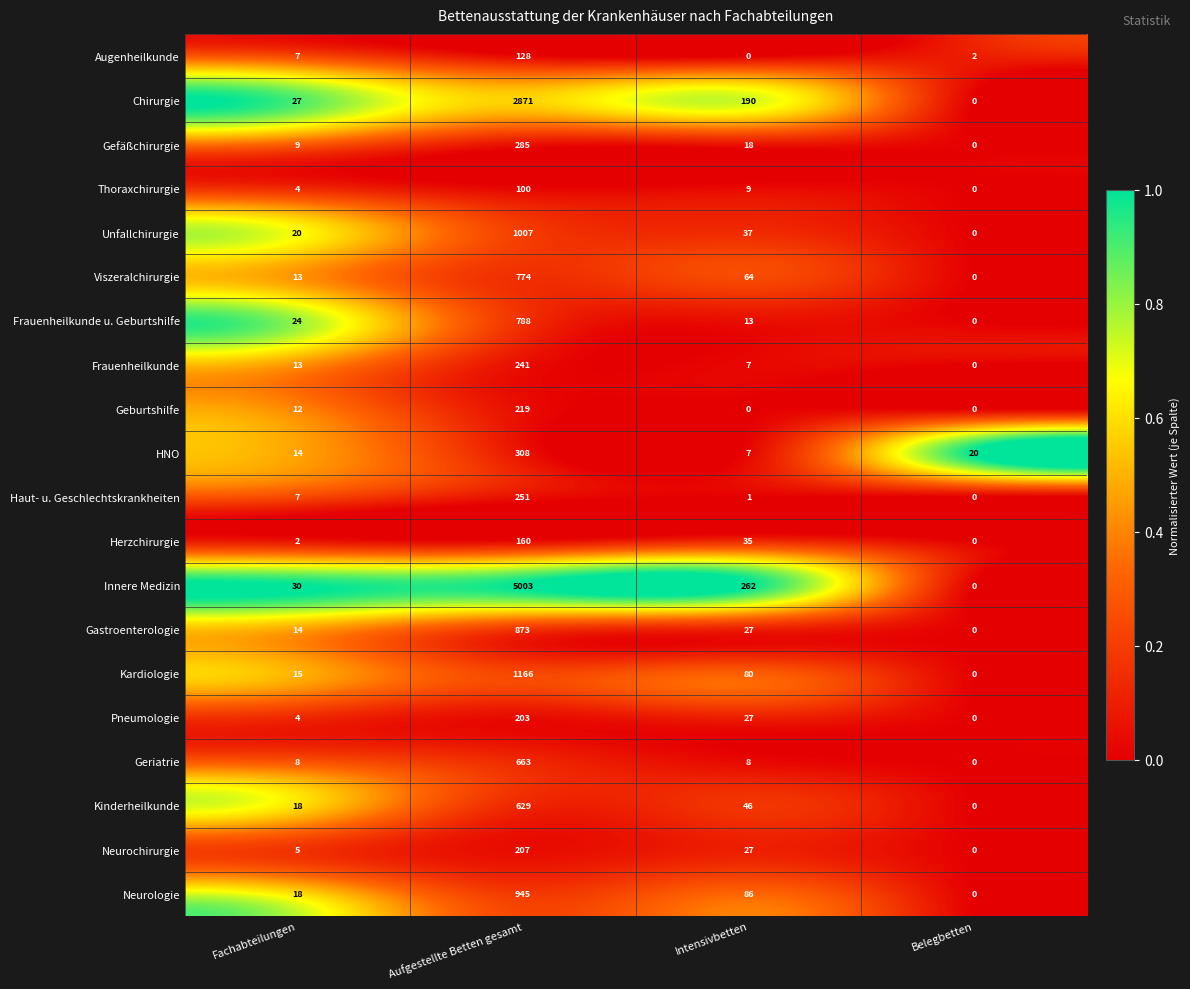

Between Fachabteilungen and Aufgestellte Betten gesamt, which series saw the biggest shift?

Innere Medizin